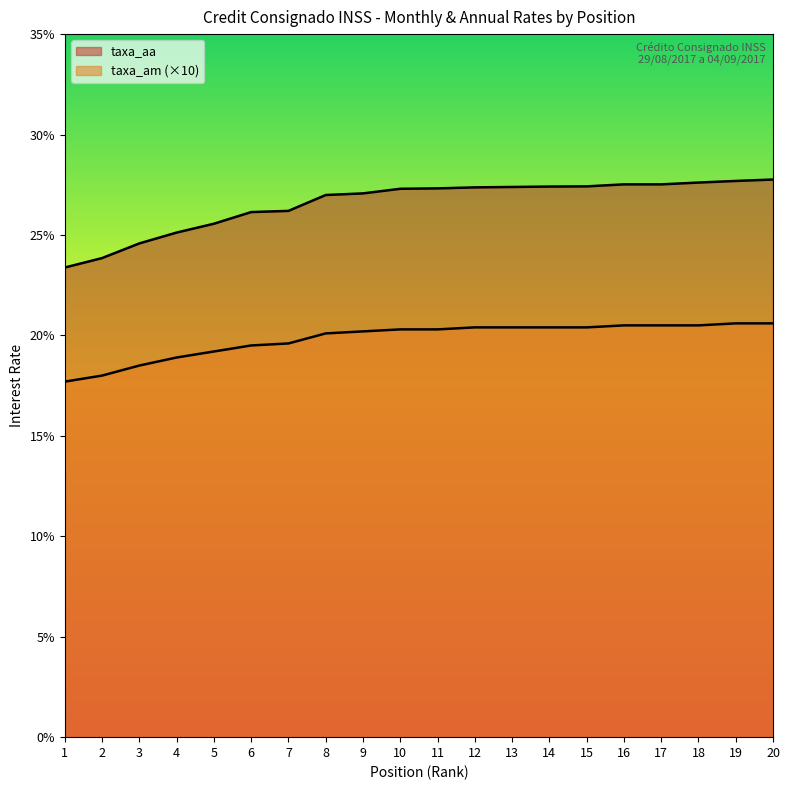

At which label is taxa_am closest to 19?

4